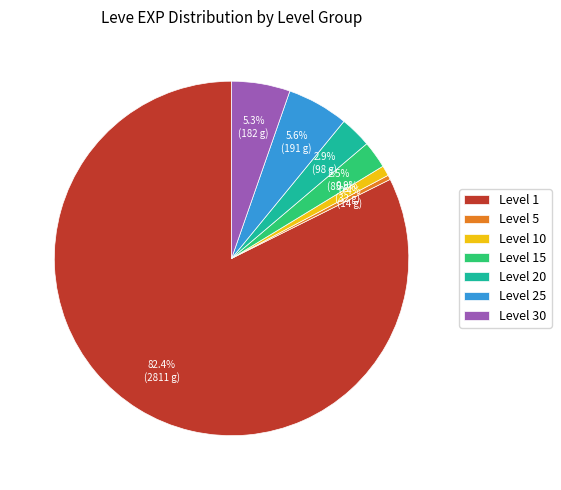

Does Level 1 represent more than half of the total?

Yes